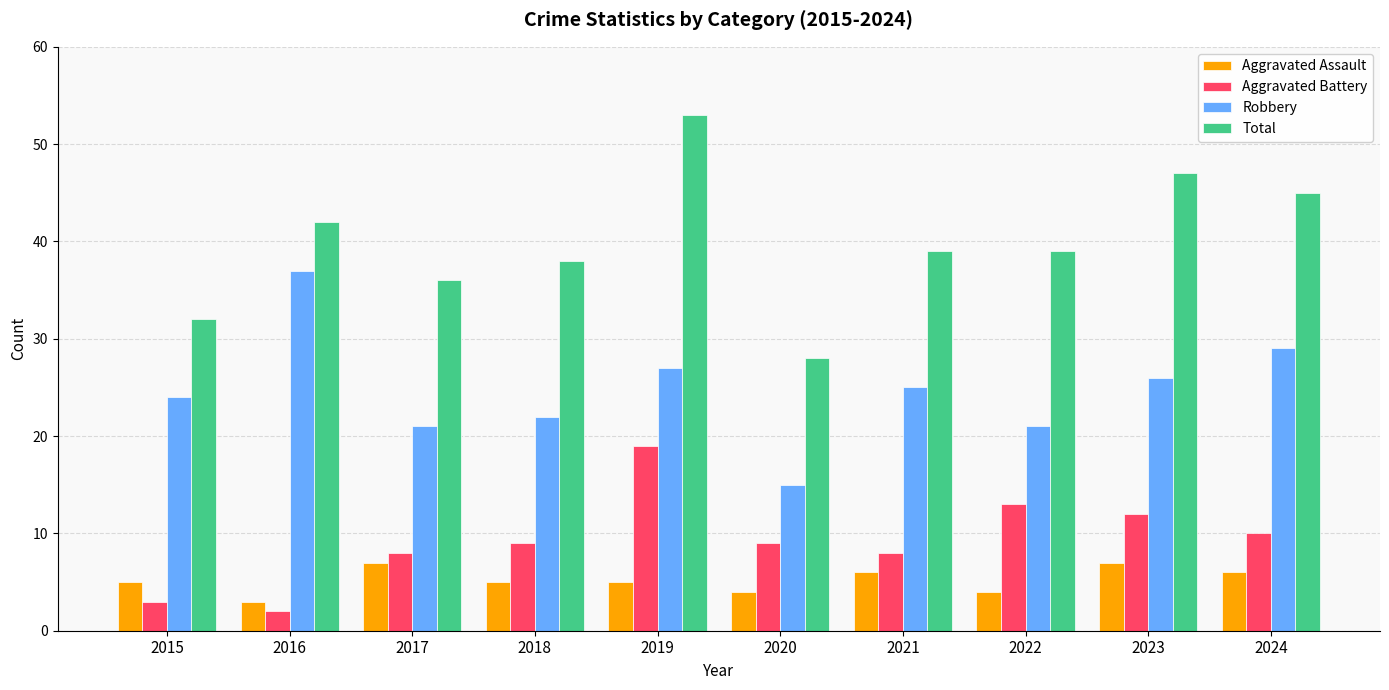

Is it true that Robbery equals 27 at 2019?

True